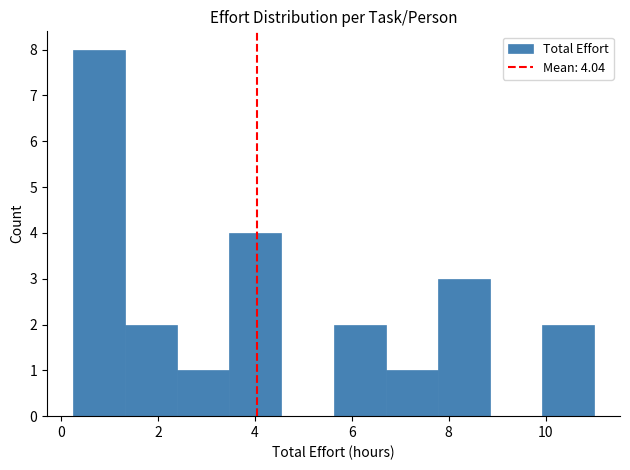

Which range on the x-axis has the tallest bar?

0.2 to 1.4